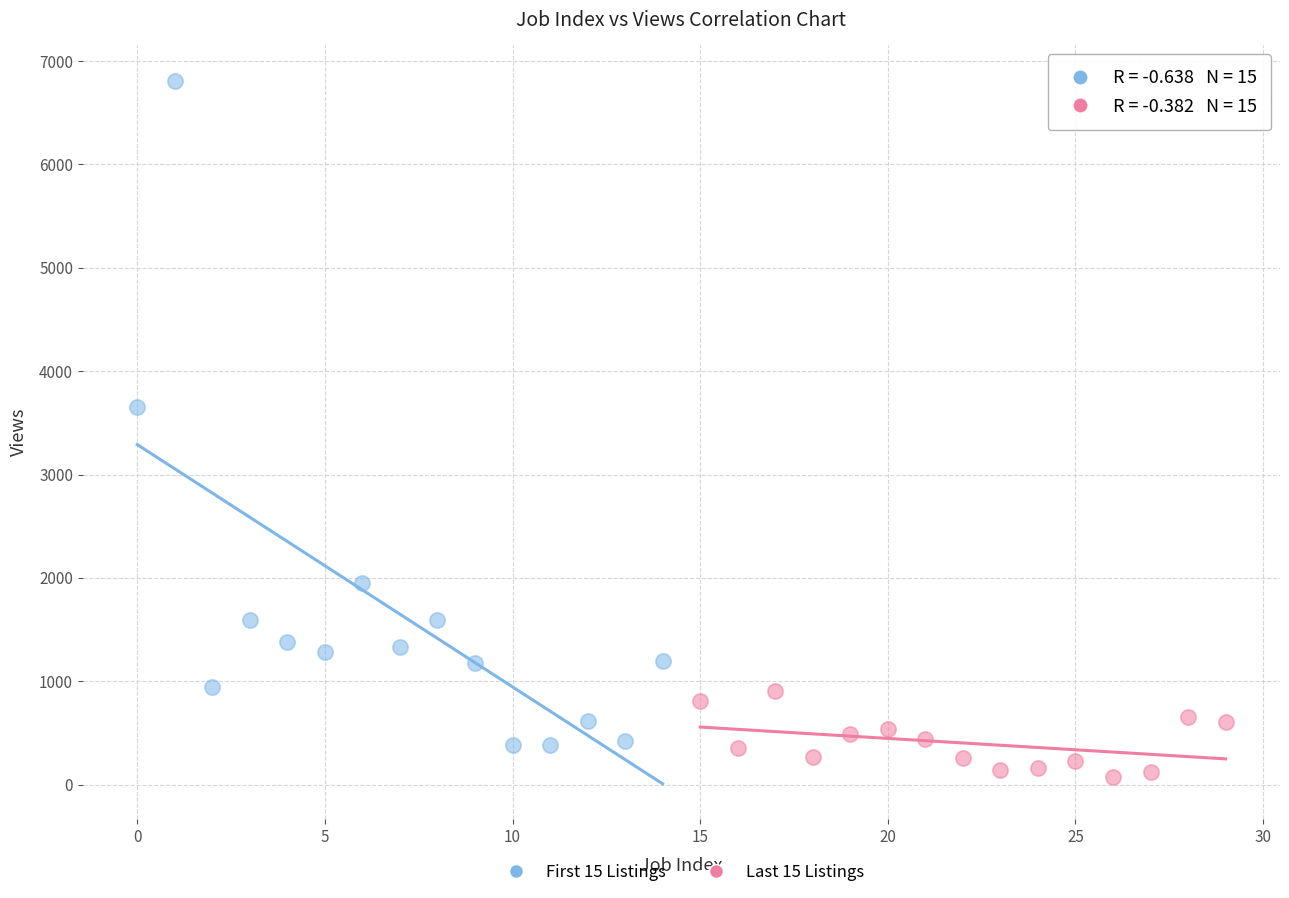

Which series contains the highest Y value?

First 15 Listings